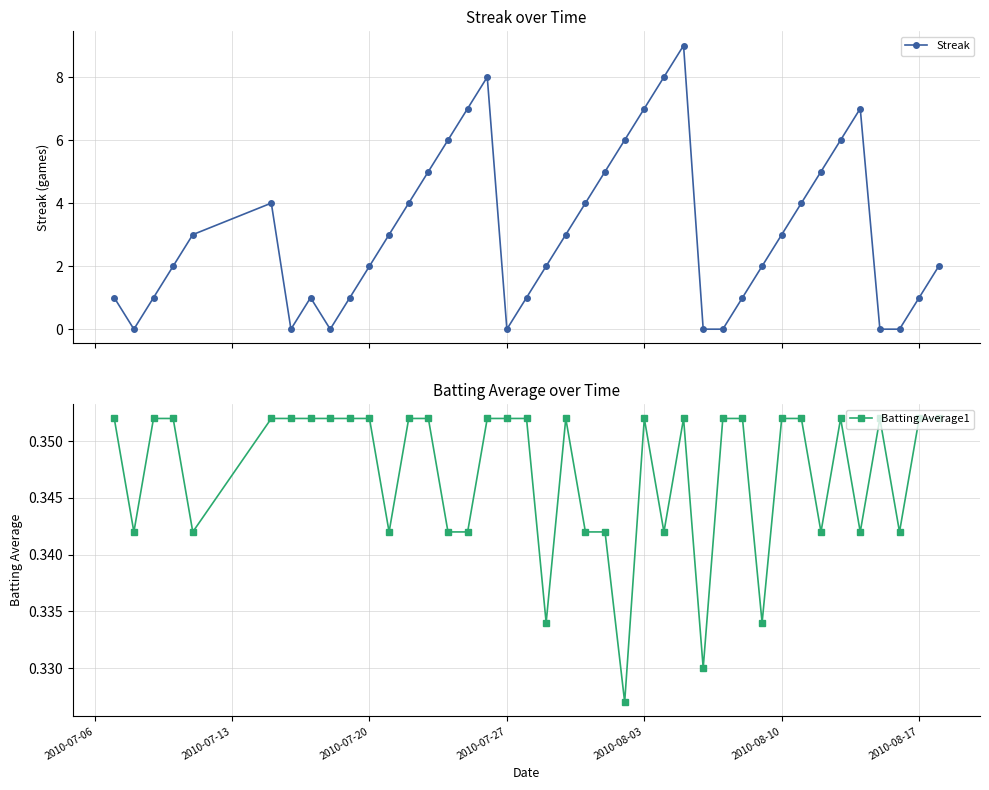

What is the highest value of the Streak series?

9